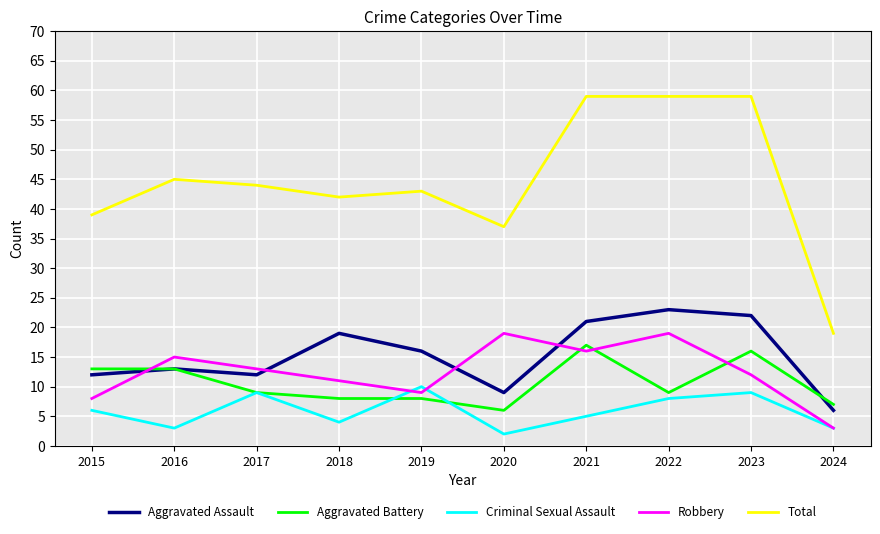

Rank the series at 2020 from lowest to highest value.

Criminal Sexual Assault, Aggravated Battery, Aggravated Assault, Robbery, Total